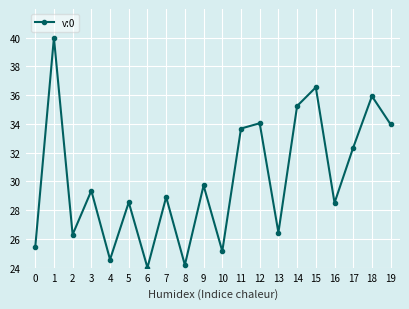

What is the smallest value displayed?

24.0